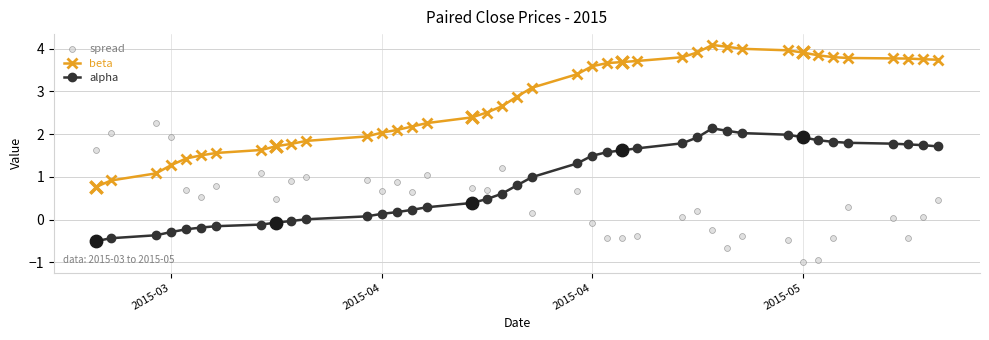

Which series contains the highest Y value?

beta